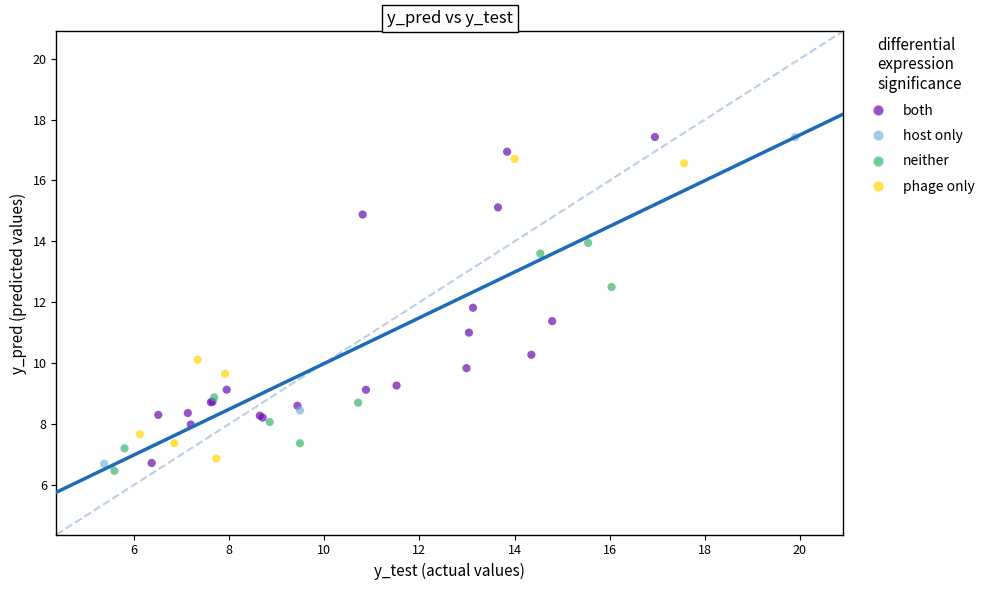

What are all the series names shown in the legend?

both, host only, neither, phage only